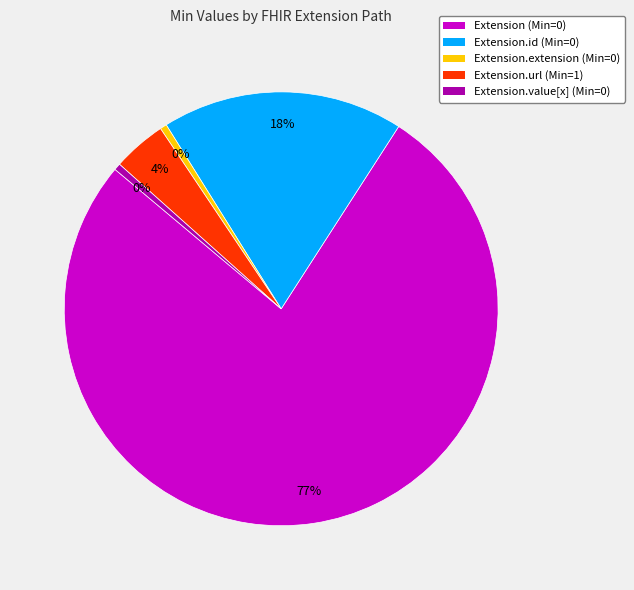

Is the sum of Extension.url (Min=1) and Extension.id (Min=0) greater than half?

No